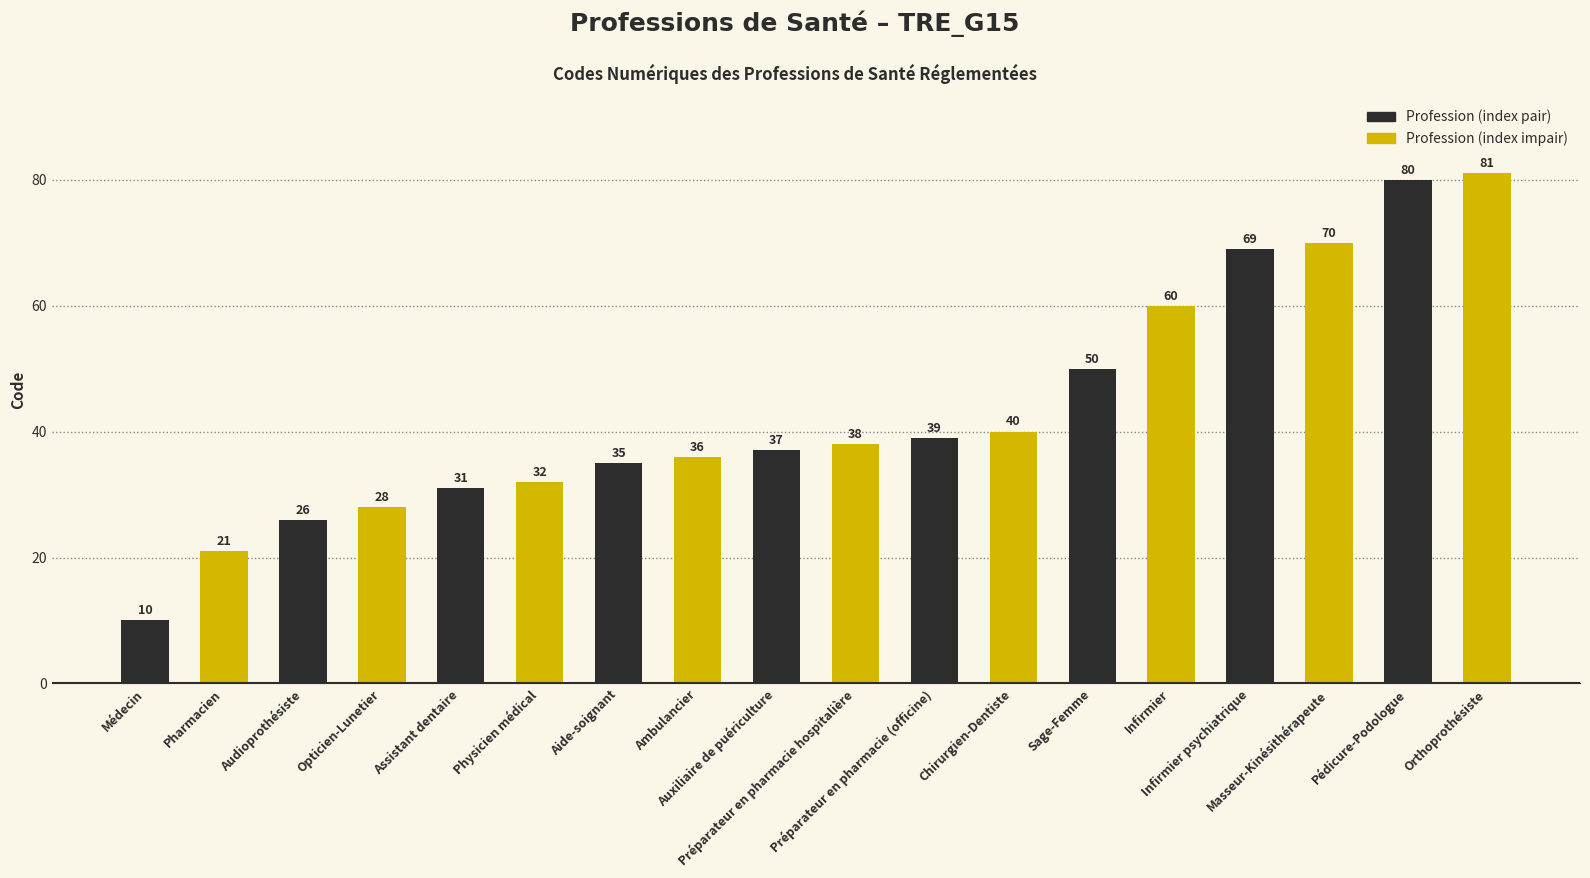

What is the smallest value displayed?

10